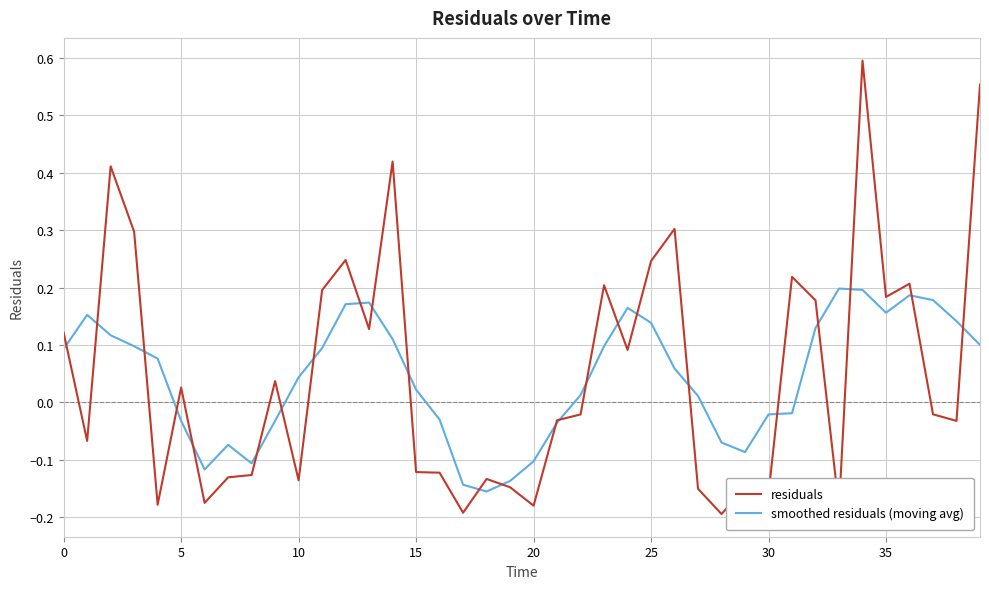

Which series has the widest spread of values?

residuals